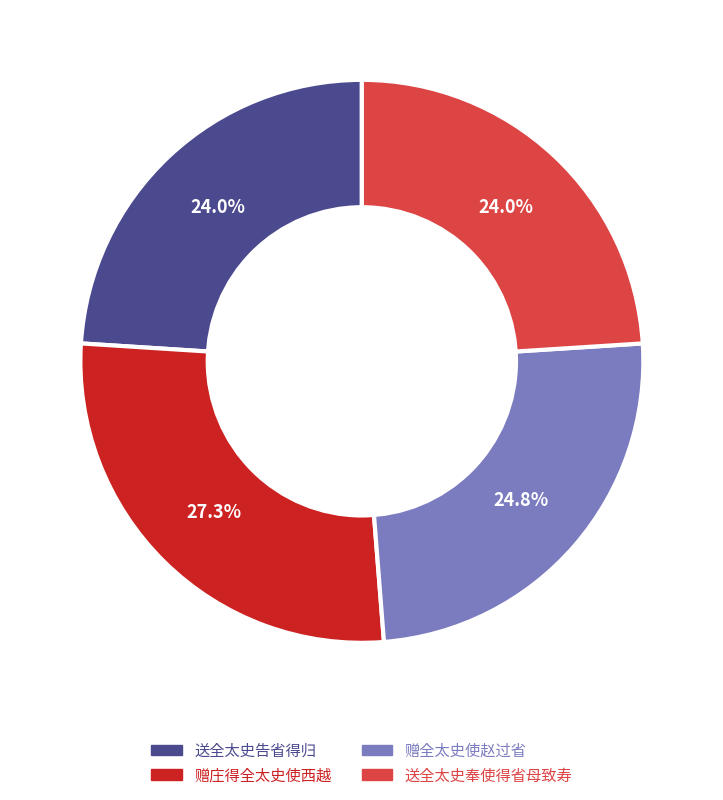

Which category has the biggest portion of the pie?

赠庄得全太史使西越